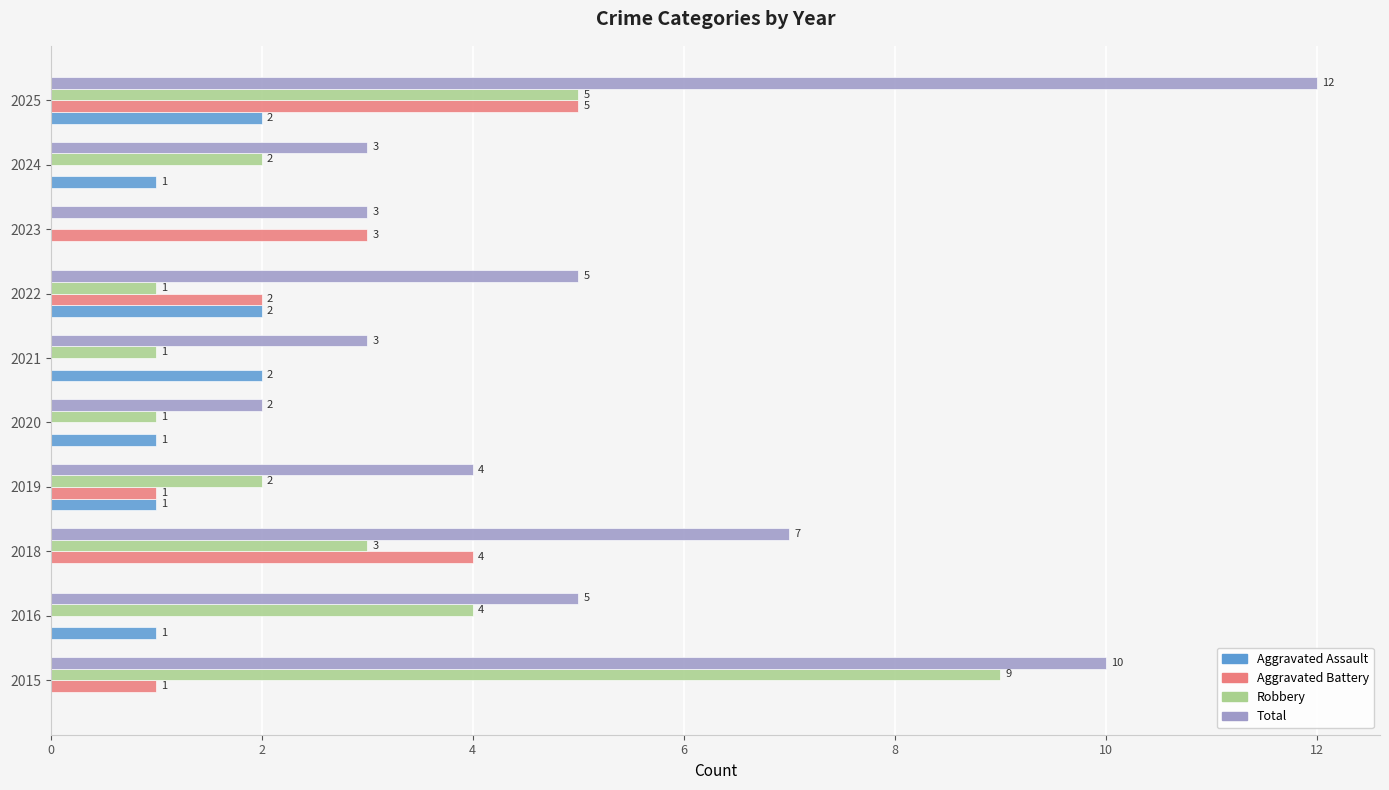

Which series changed the most between 2015 and 2021?

Robbery